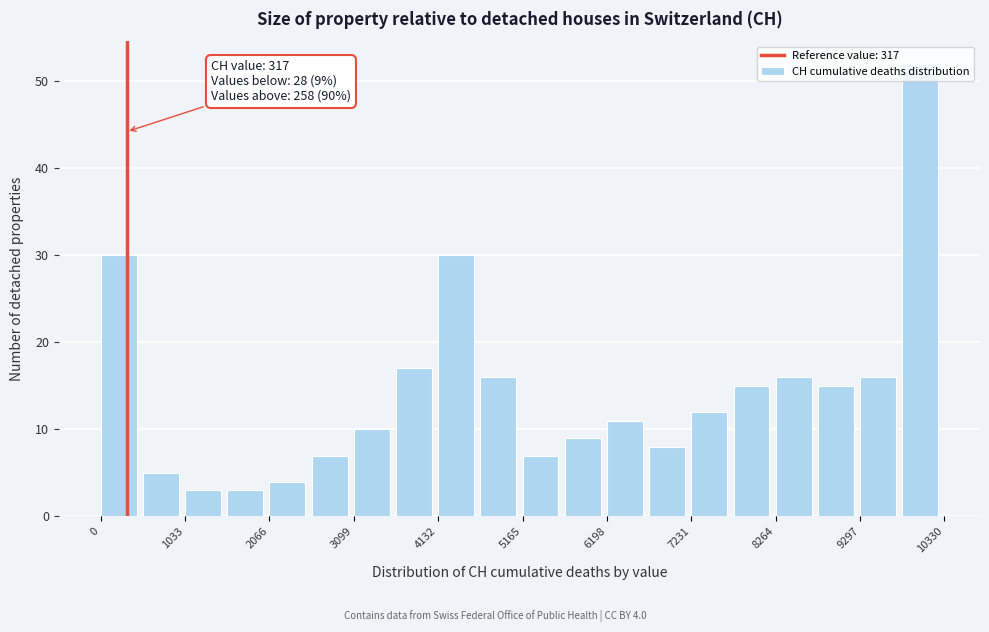

Read against the x-axis, roughly where is the centre of the tallest bar?

10000